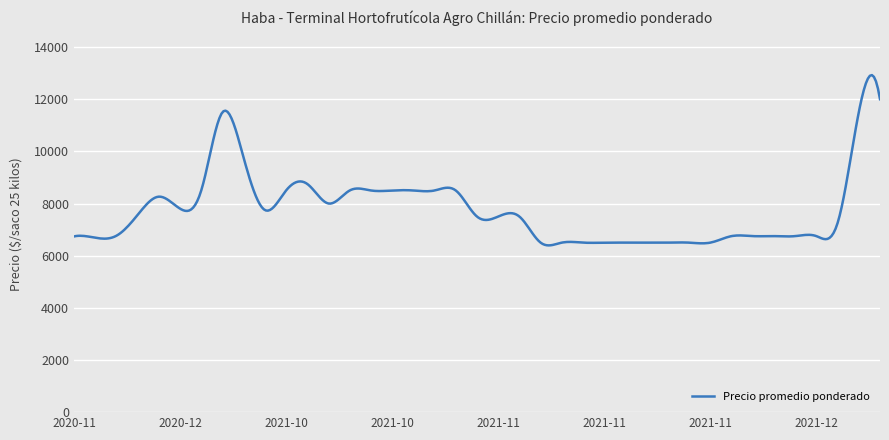

What is the maximum value shown in the chart?

12924.3